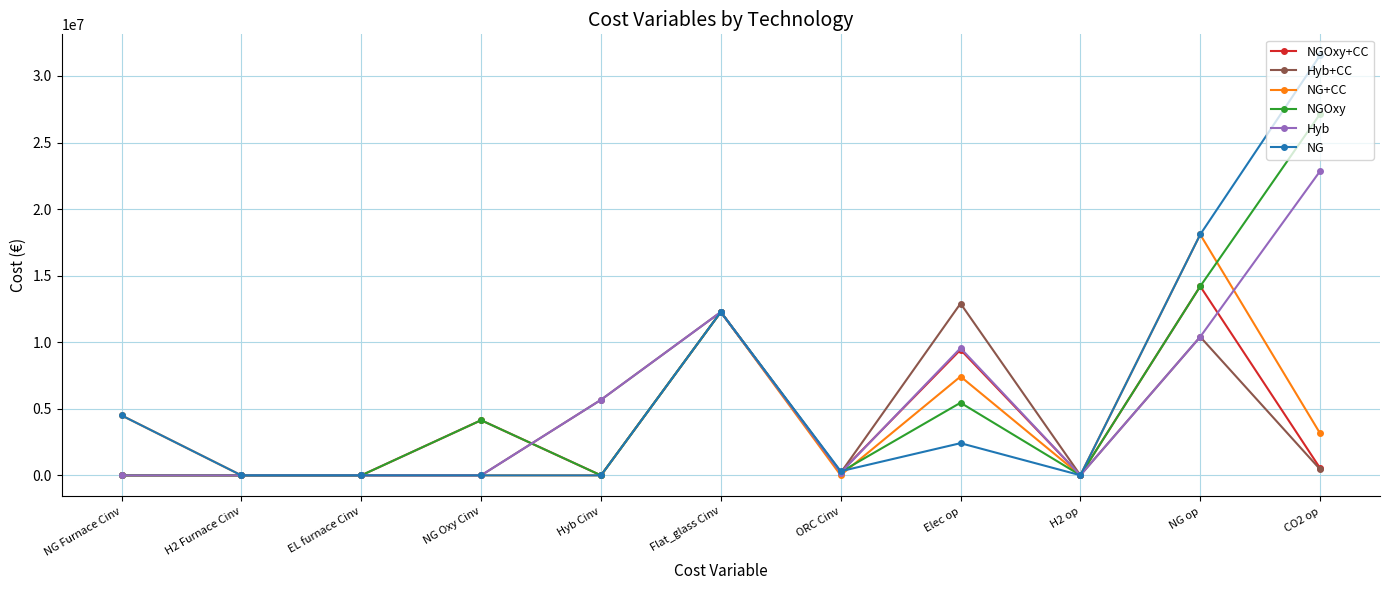

Which series has the largest range (max minus min)?

NG